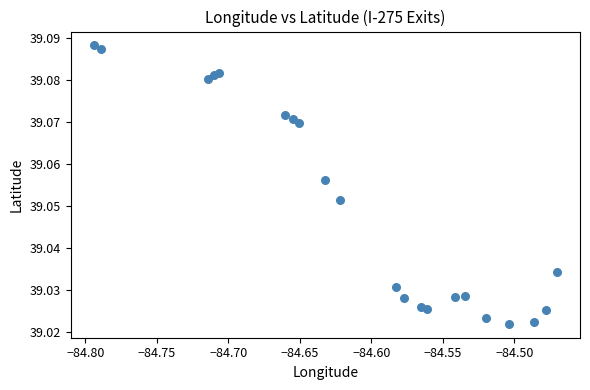

How many points are shown in the scatter plot?

21